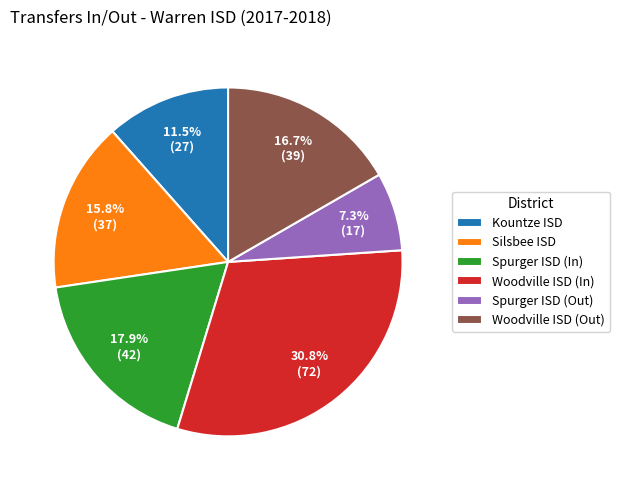

Combined, what portion of the pie is Spurger ISD (In) and Spurger ISD (Out)?

25.2%